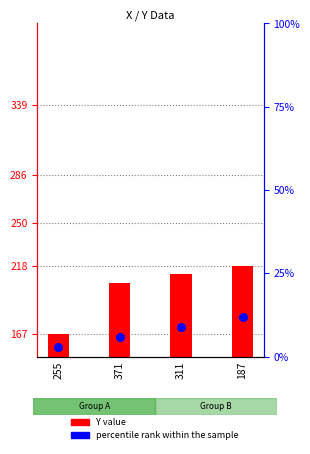

At which category is the sum across all series the highest?

187